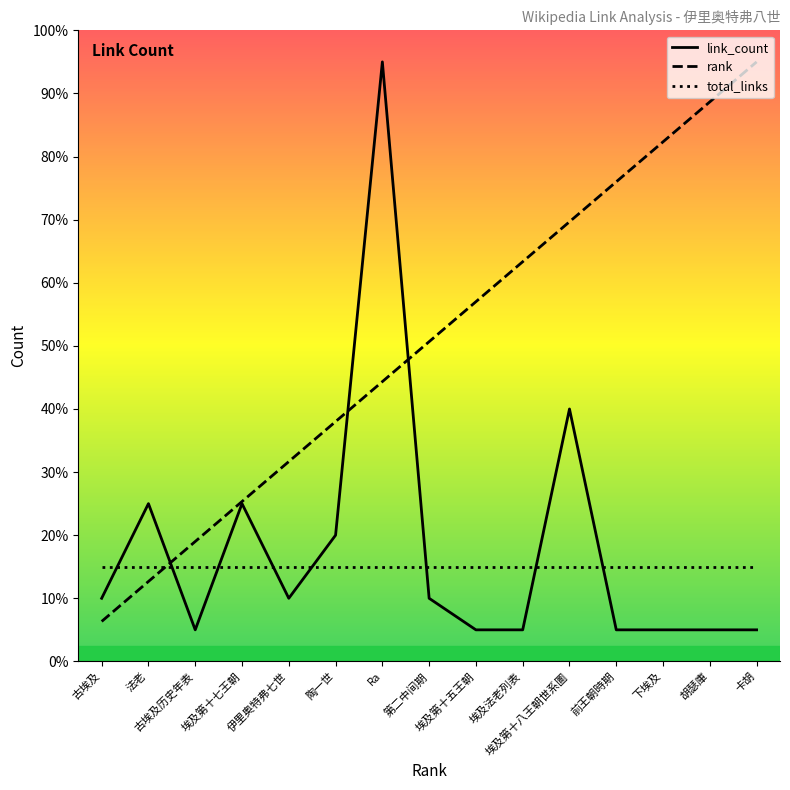

How many categories are shown in the chart?

15